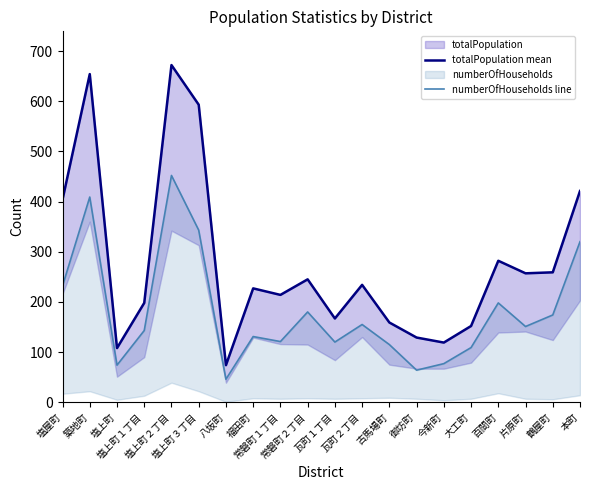

At 御坊町, list the series in order from largest to smallest.

totalPopulation mean, numberOfHouseholds line